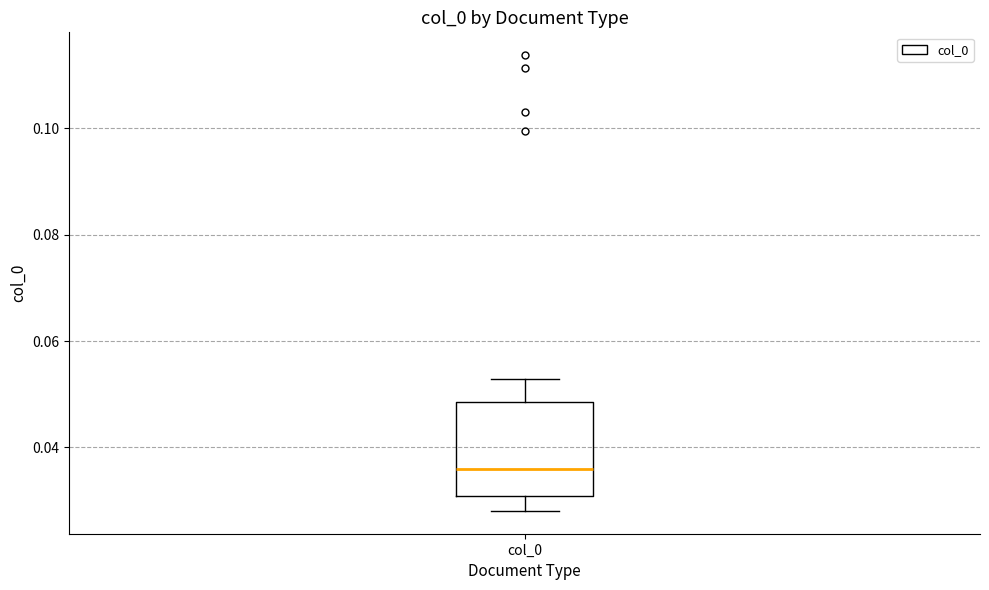

Where does the upper whisker of the box for col_0 end on the y-axis? The values are not printed on the chart, so give them approximately, as read against the axis.

0.052